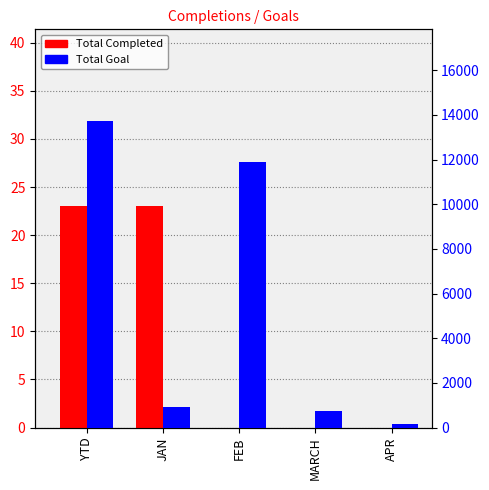

What is the difference between the maximum and minimum values in the Total Goal series?

13562